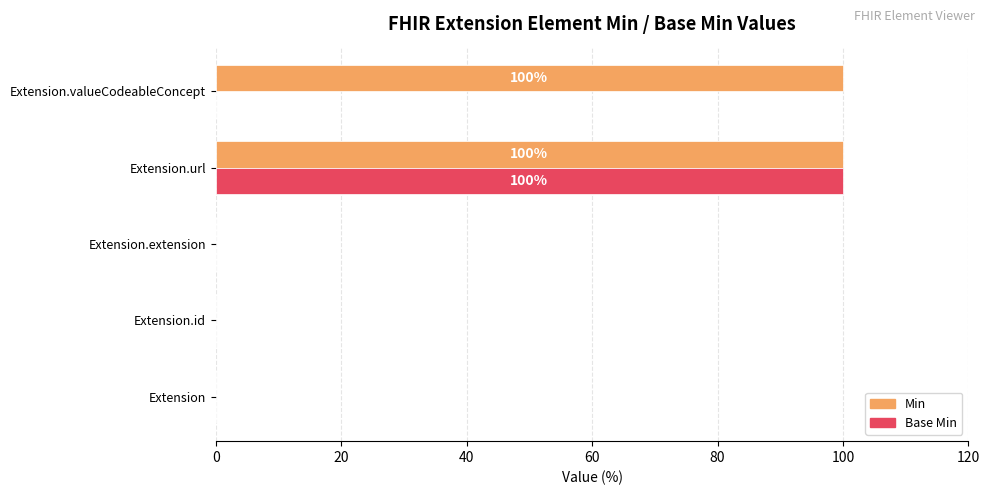

What is the sum of all Base Min values?

100